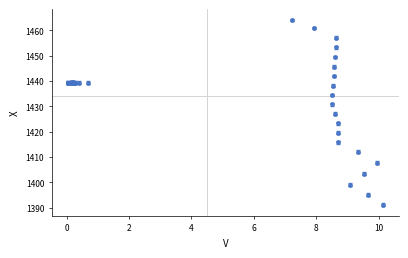

True or false: there are more than 2 points higher than both neighbors.

True